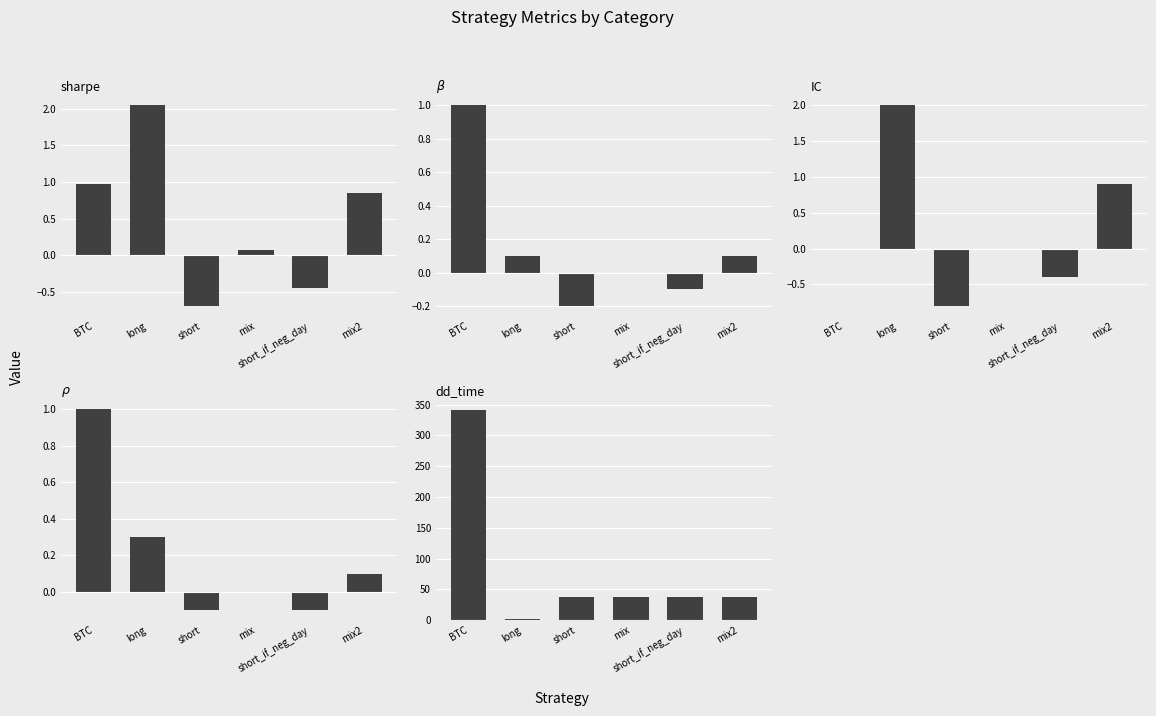

What is the minimum value for $\rho$?

-0.1